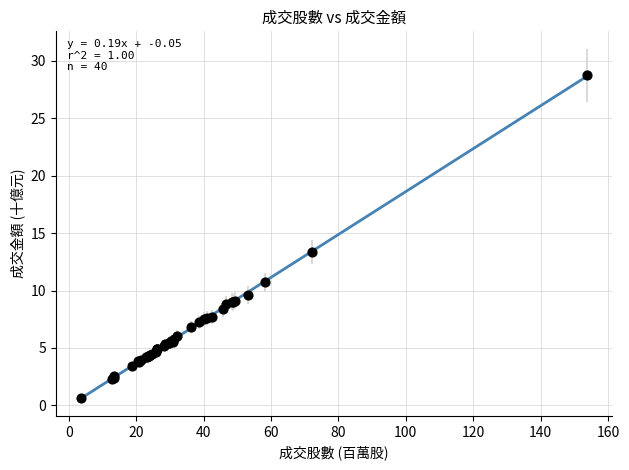

What Y value in the scatter plot is closest to 14?

13.4